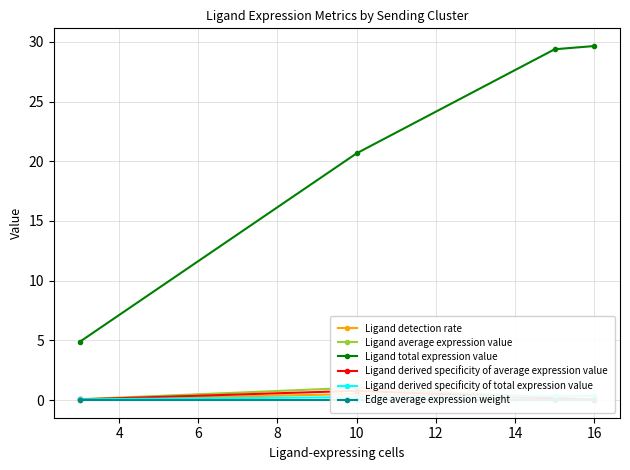

What is the maximum value for Ligand total expression value?

29.6